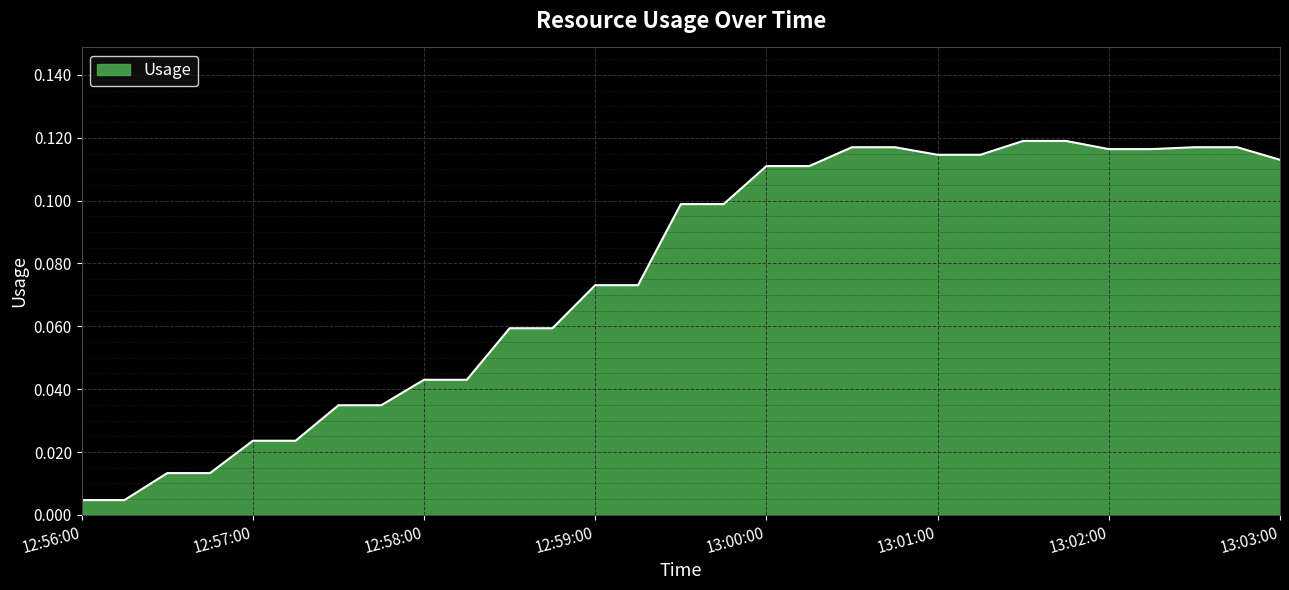

What is the label of the 13th point from the right?

13:00:00